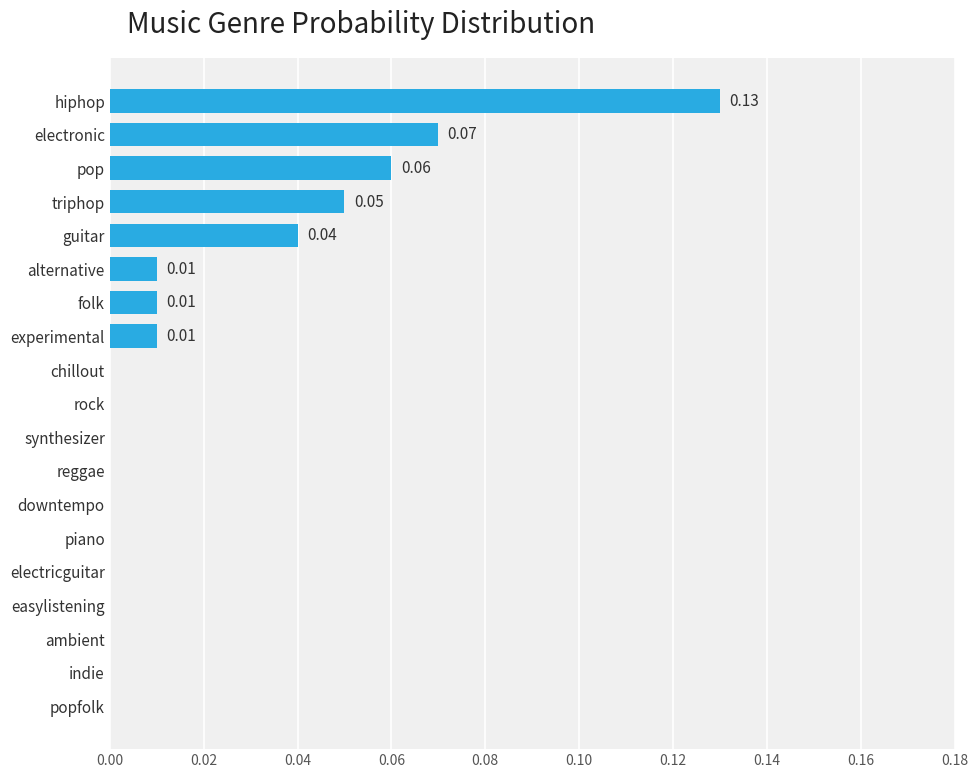

Are the bars horizontal?

Yes